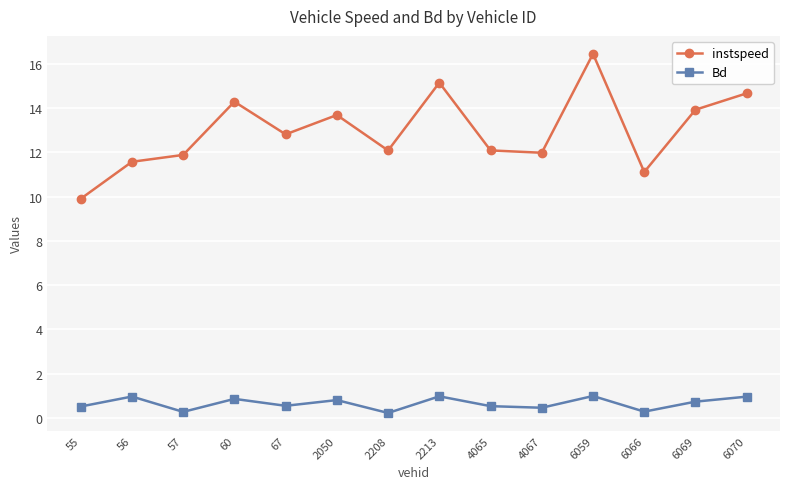

What is the average value of the instspeed series?

13.0